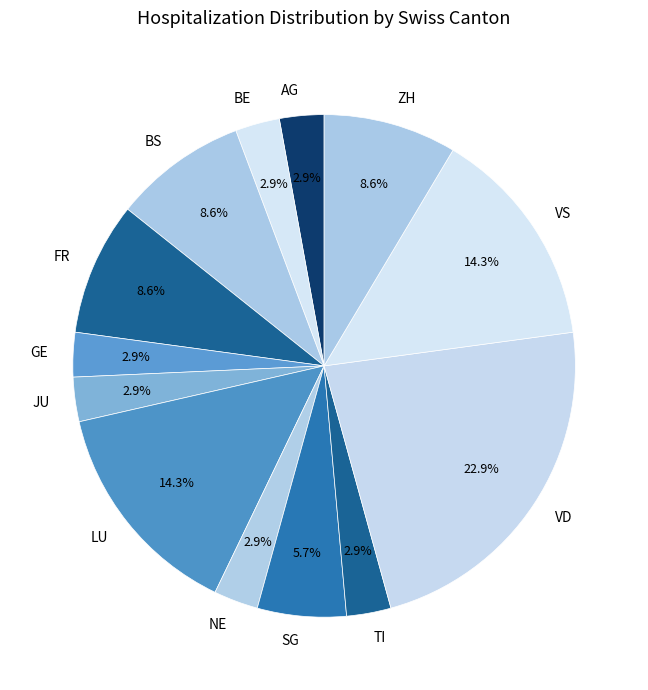

Does any single category account for the majority?

No